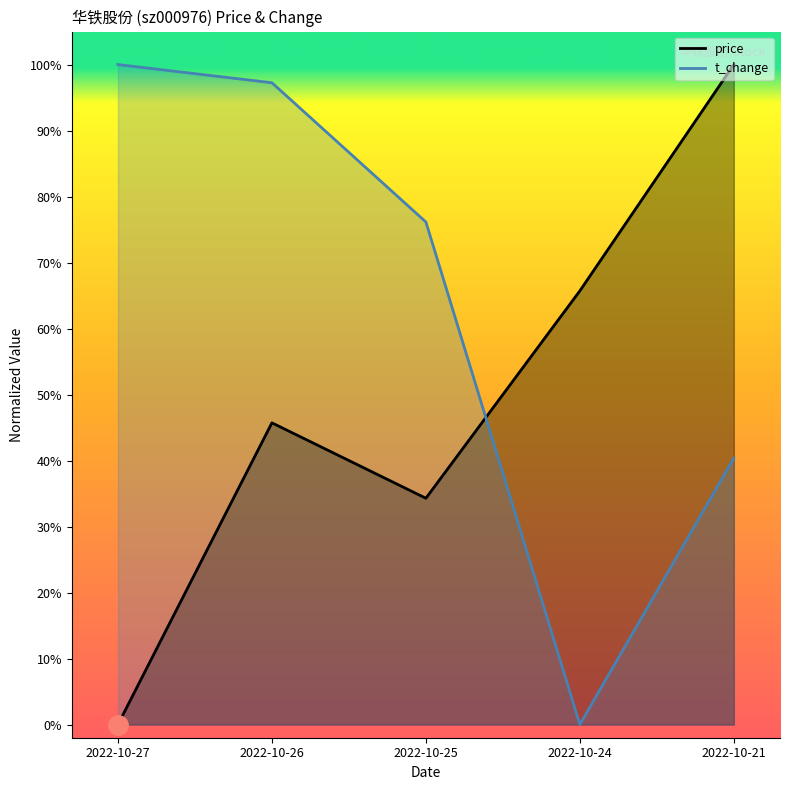

Reading left to right, extract all data points from this chart.

price: 0.0	0.5	0.3	0.7	1.0
t_change: 1.0	1.0	0.8	0.0	0.4